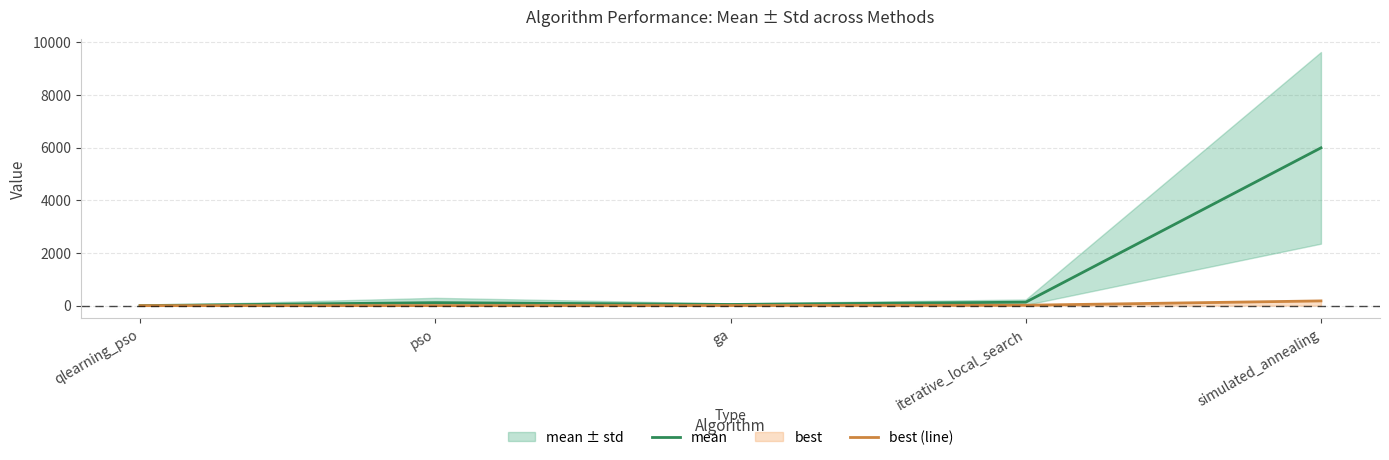

At which label is mean closest to 2996?

iterative_local_search